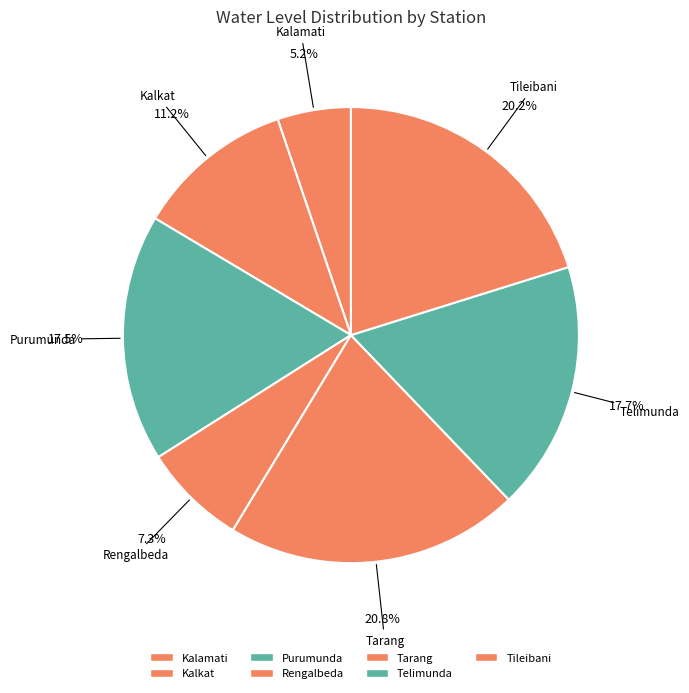

What is the largest slice in the pie chart?

Tarang